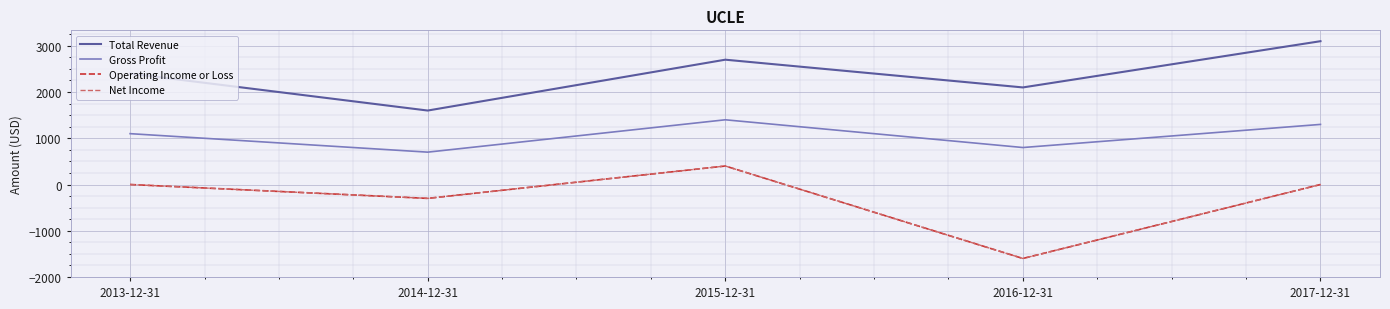

What is the label of the 5th point from the left?

2017-12-31